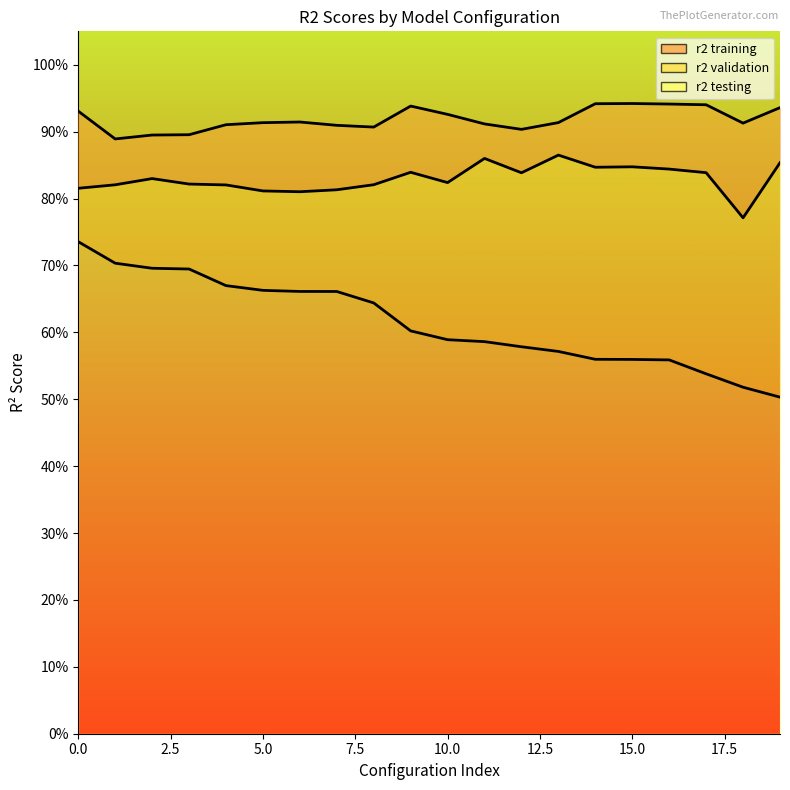

What is the total value across all series at 17?

2.3